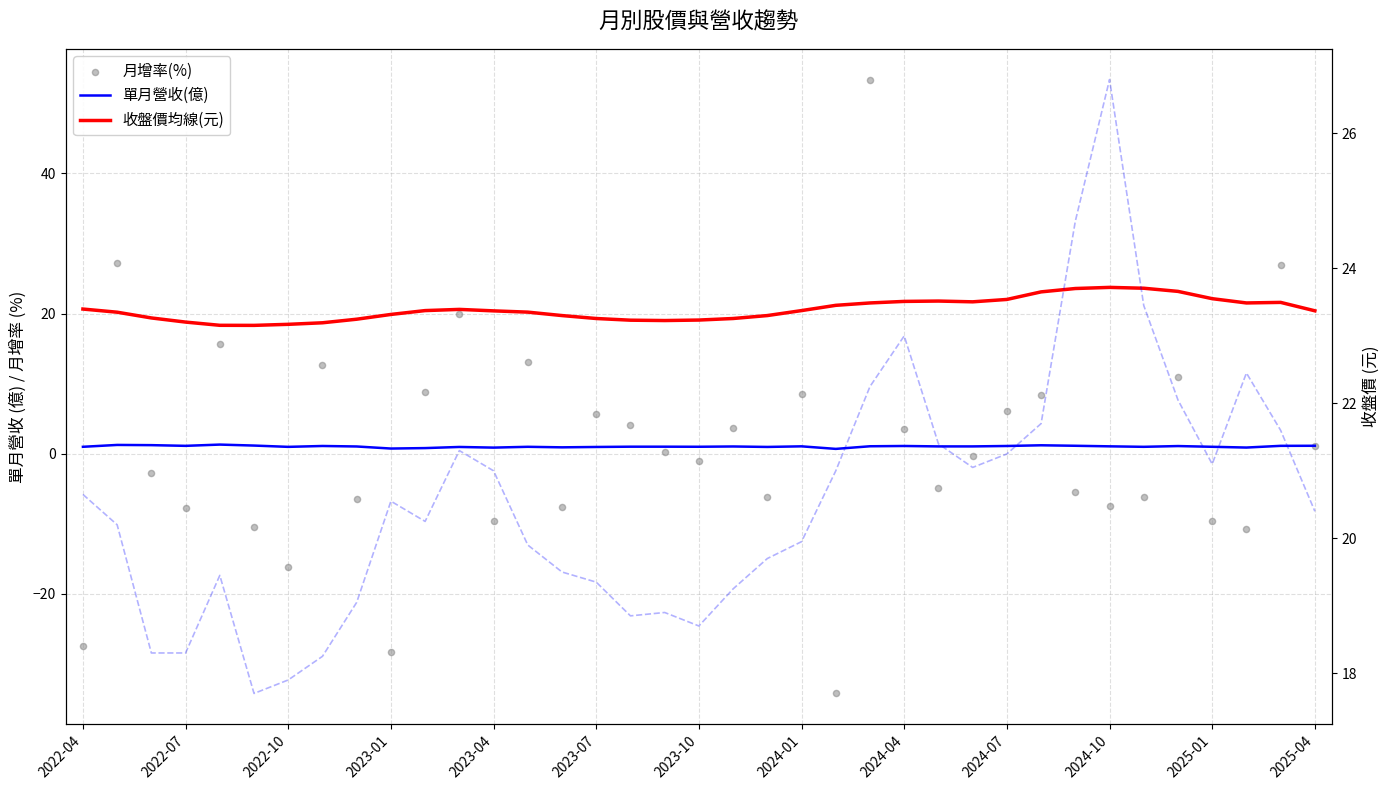

What is the total value across all series at 29?

19.3